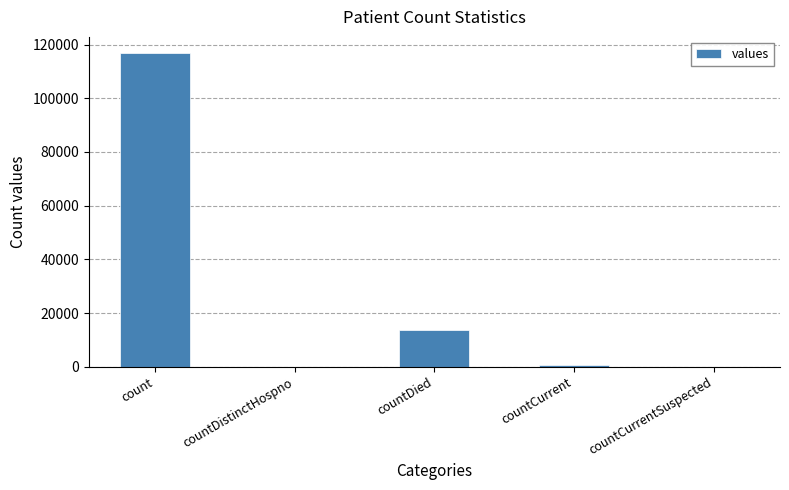

What is the change in value from countCurrent to countCurrentSuspected?

-827